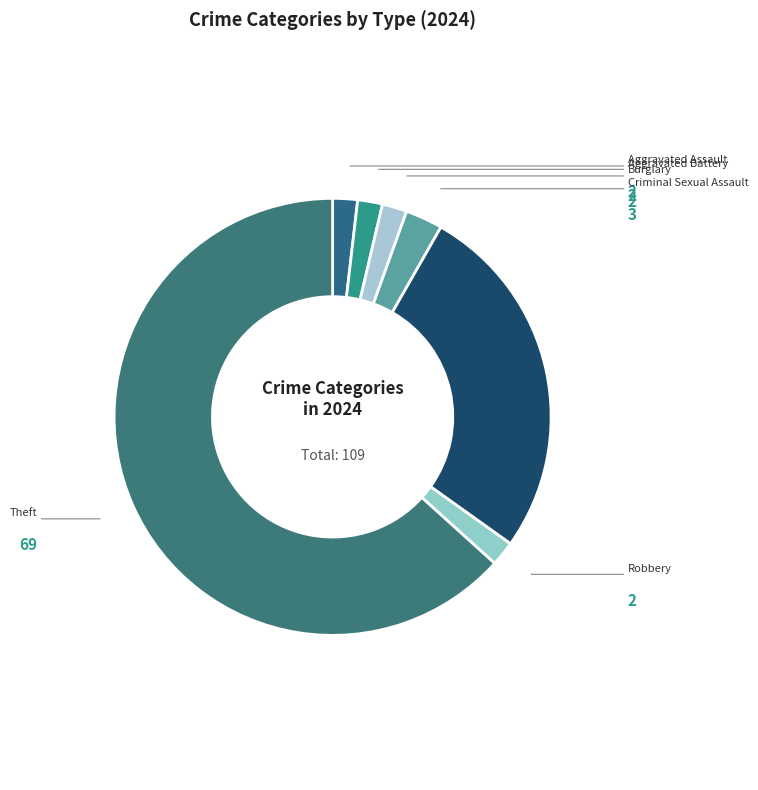

How many slices are in this pie chart?

7